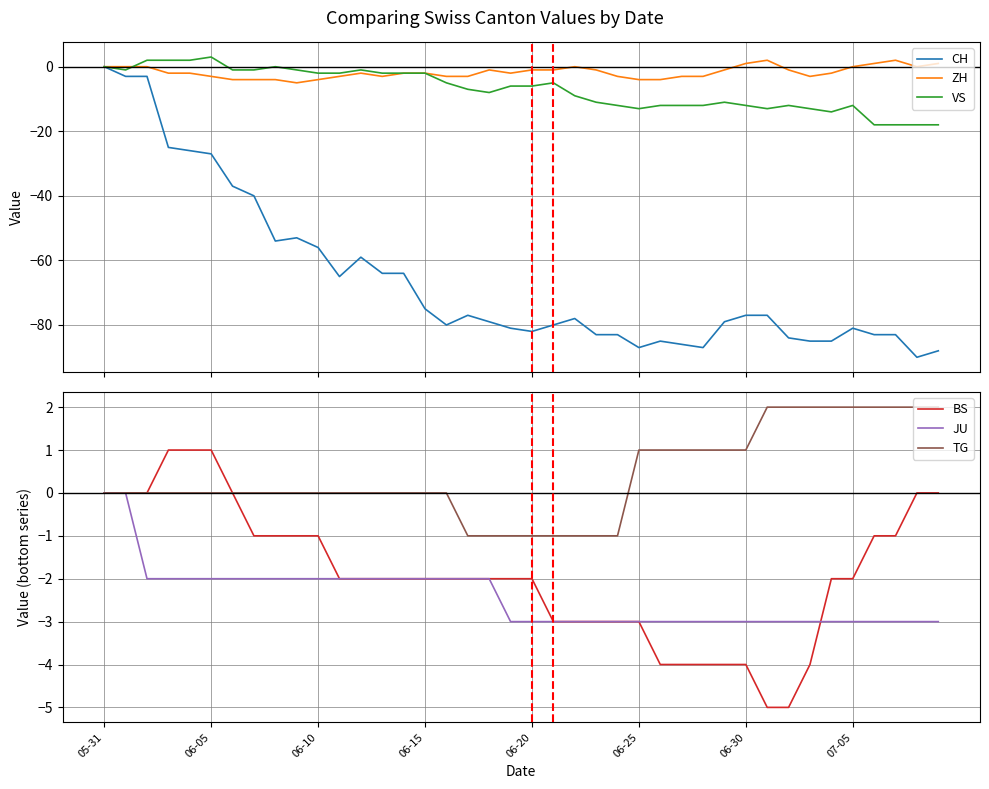

What is the maximum value for VS?

3